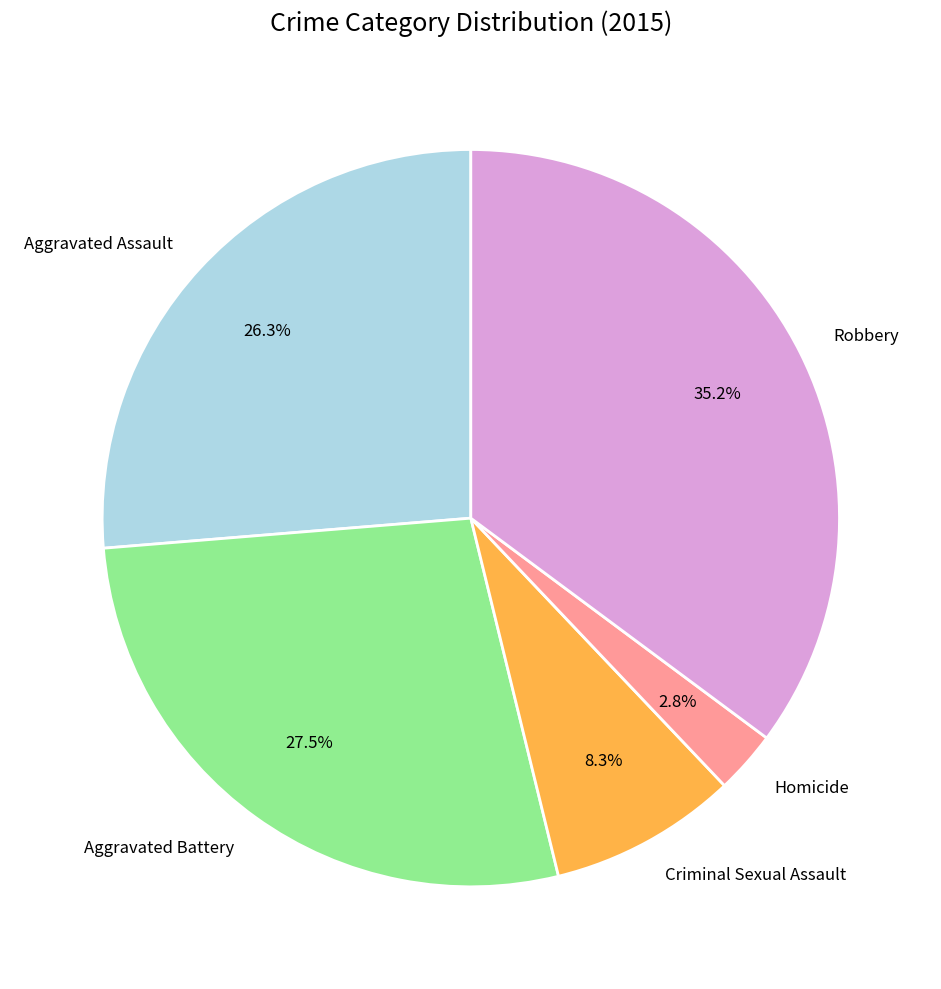

Is there a majority slice in this chart?

No